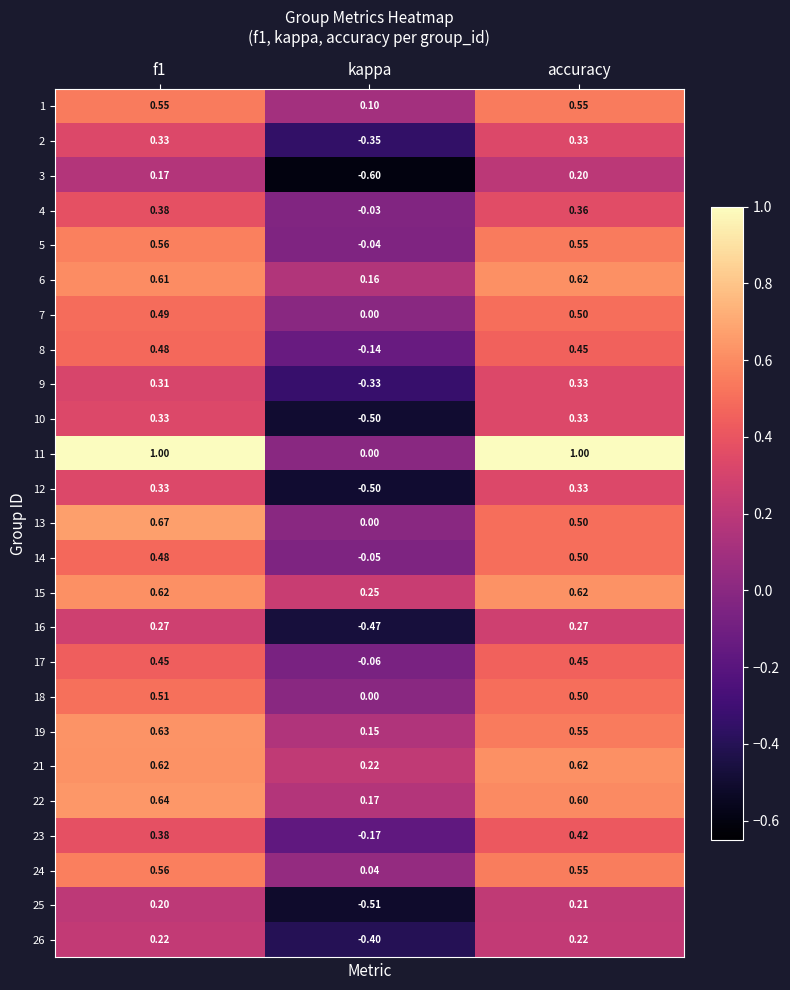

What is the total value across all series at kappa?

-3.1